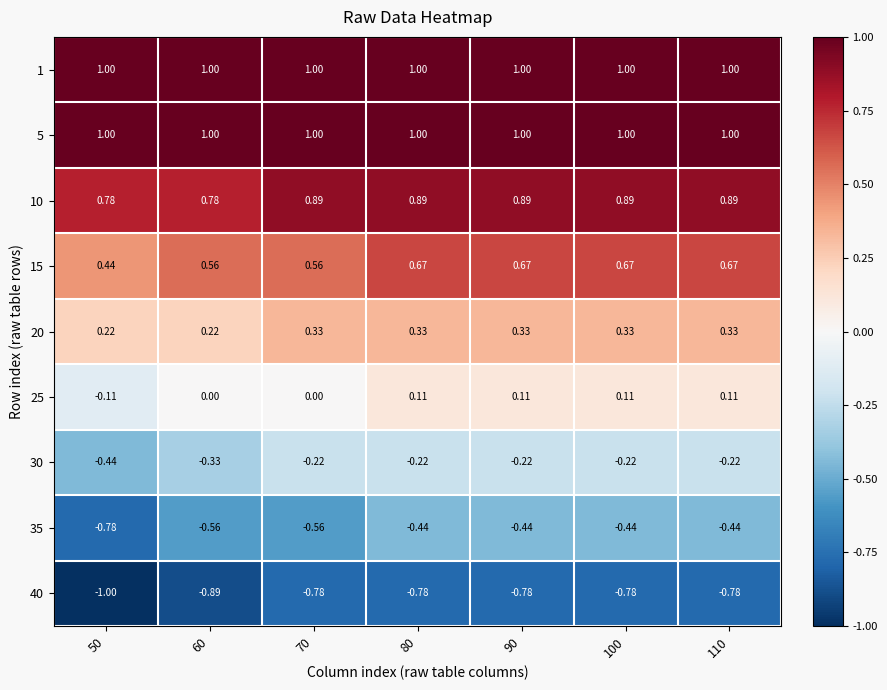

What is the total value across all series at 90?

2.6